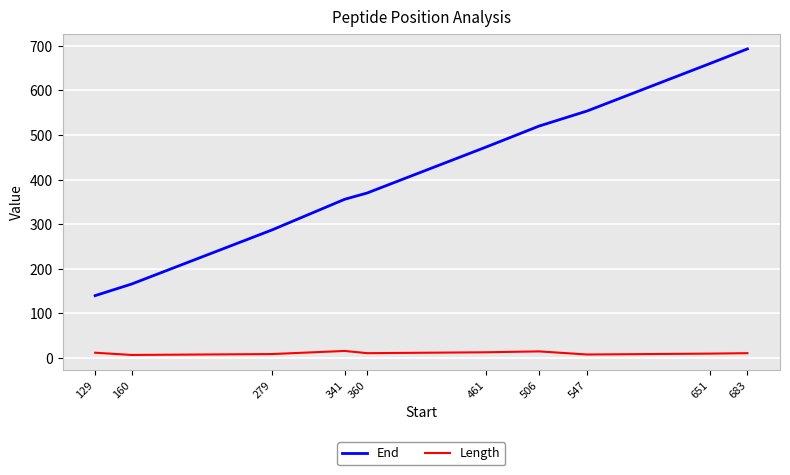

The value of End at 160 is 79. True or false?

False